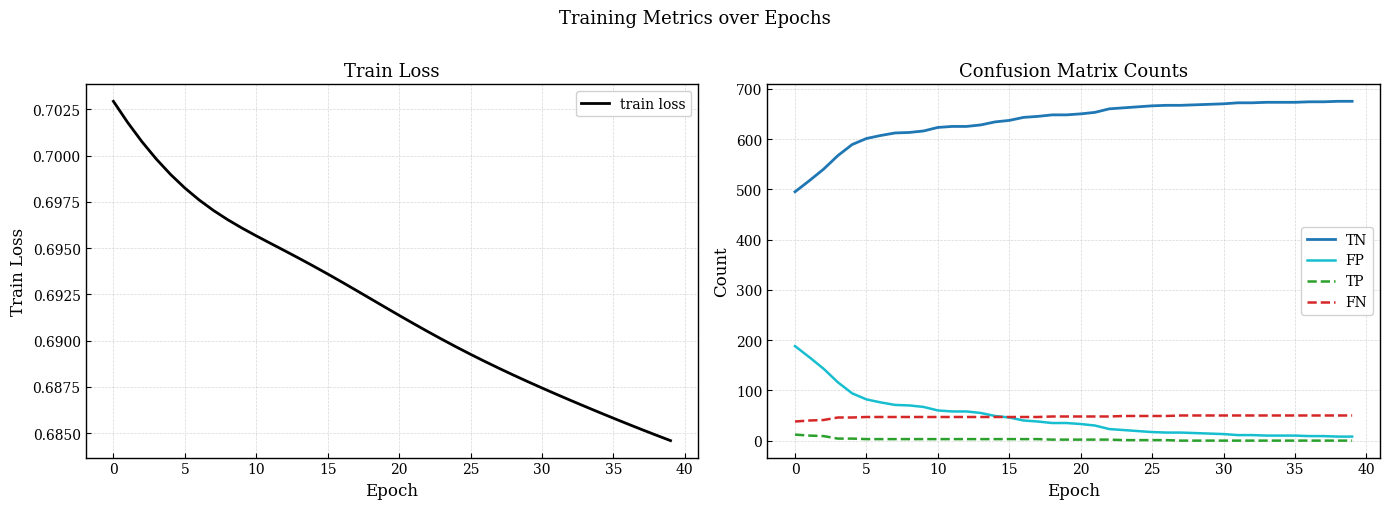

How many data points in TN are above 650?

19